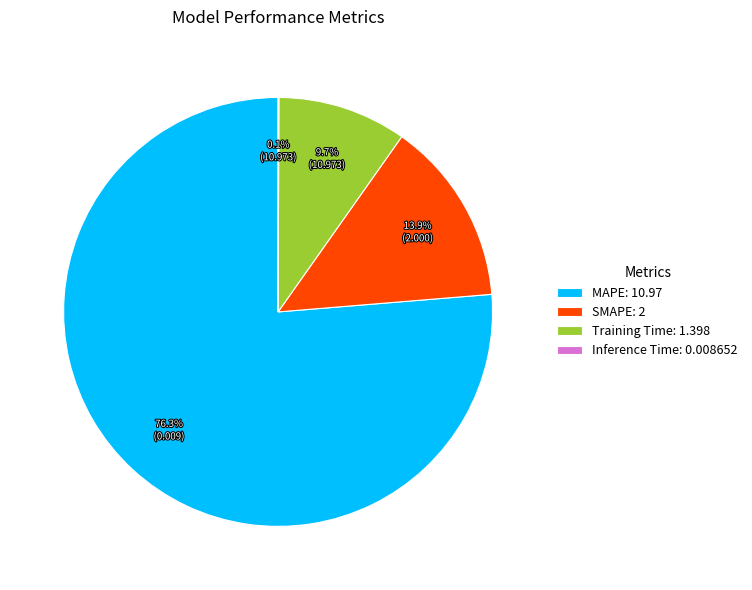

Between MAPE: 10.97 and SMAPE: 2, which is larger?

MAPE: 10.97